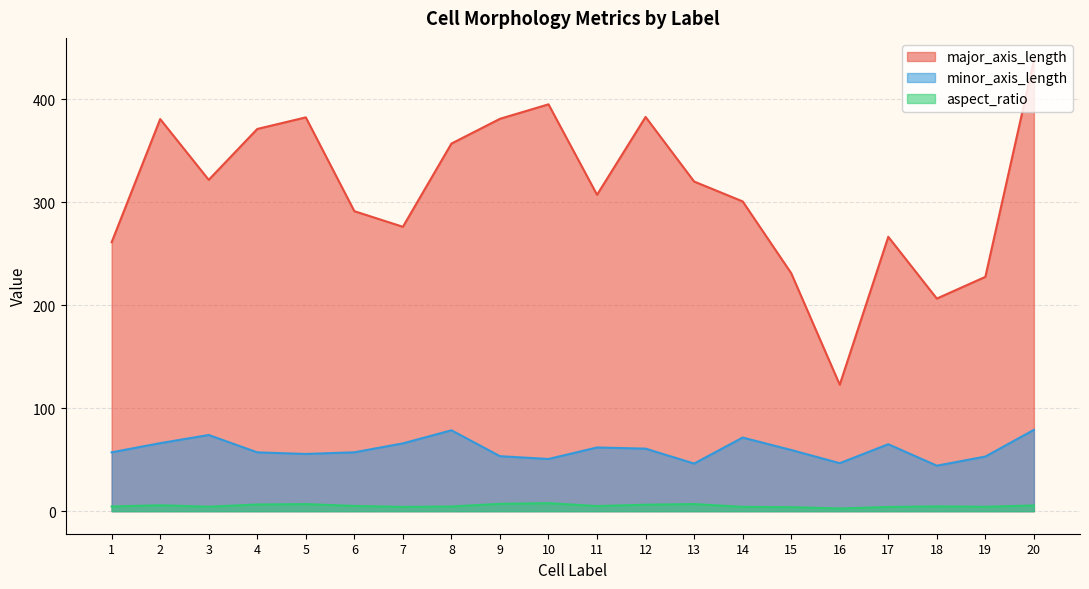

Rank the series by their maximum value, from lowest to highest.

aspect_ratio, minor_axis_length, major_axis_length